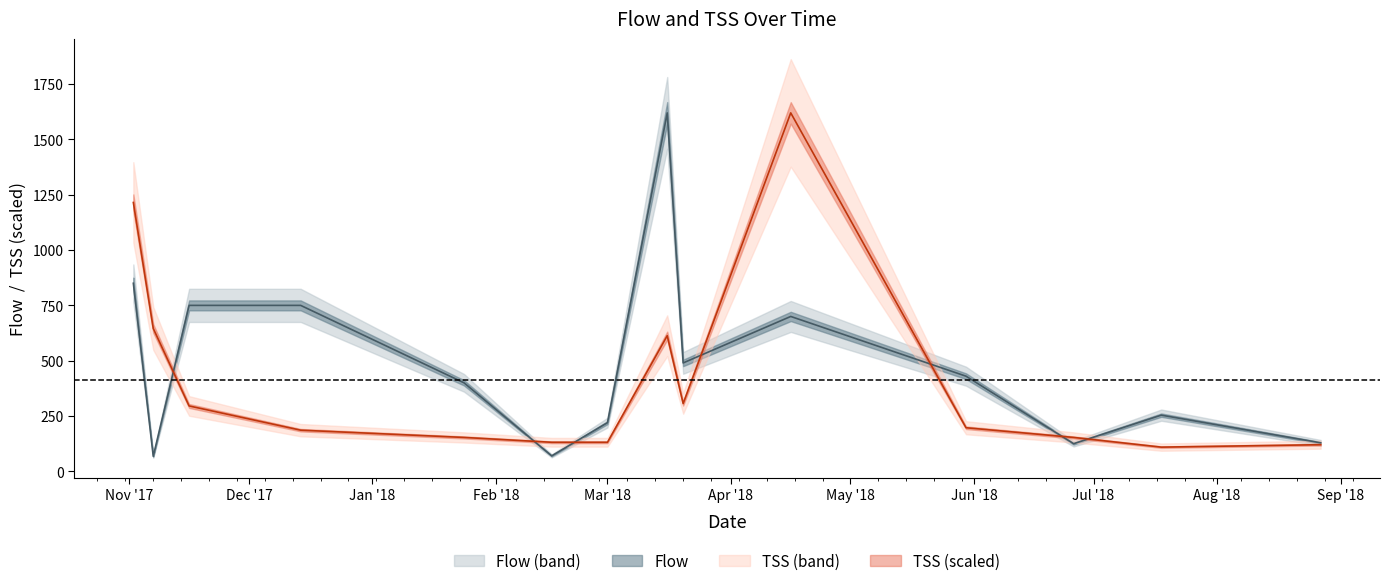

How many times do TSS and Flow cross each other?

7